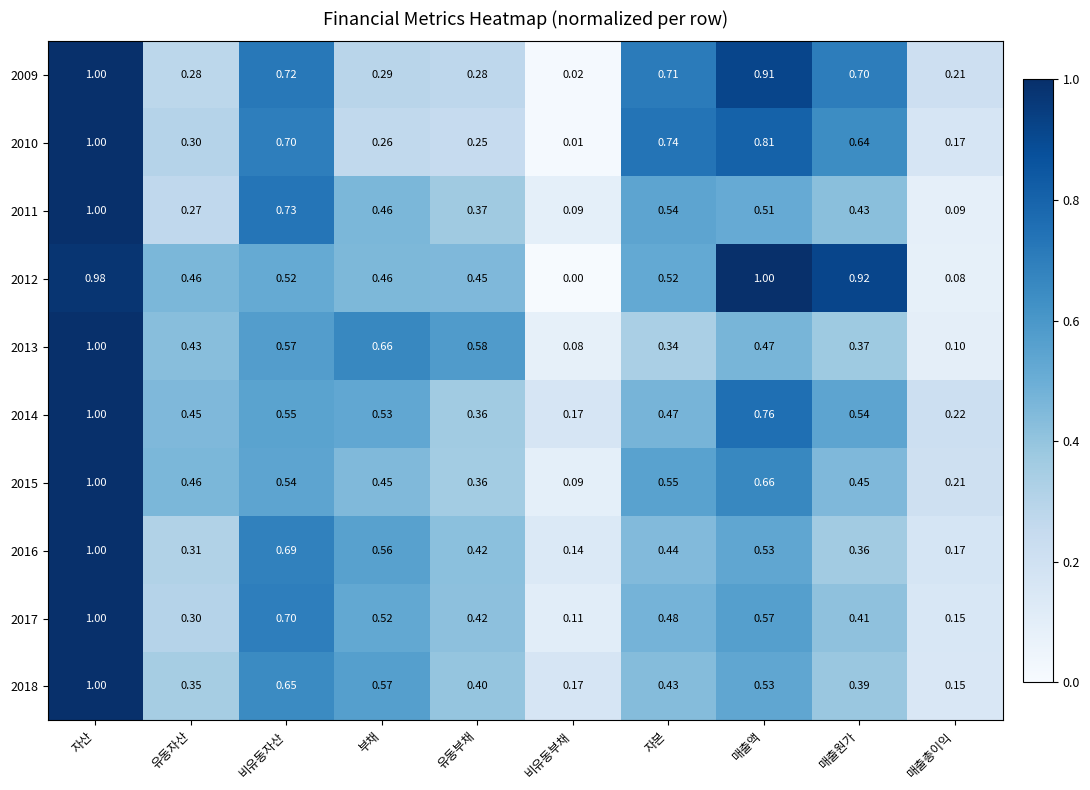

At which label is 2017 closest to 0?

비유동부채